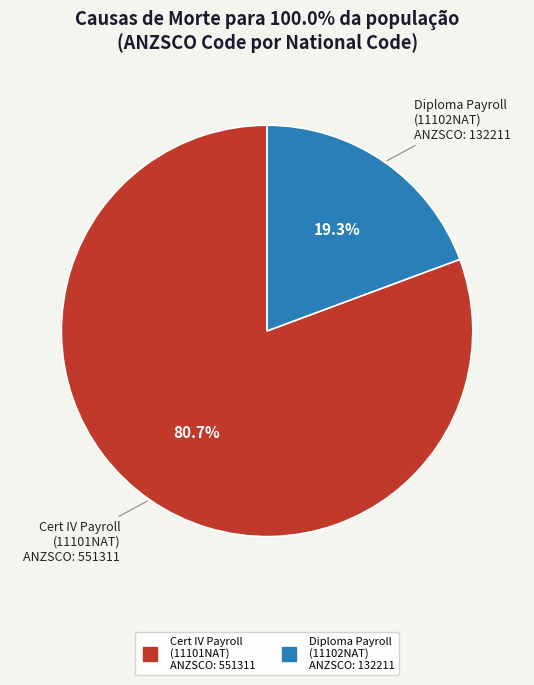

How many segments does this pie chart have?

2